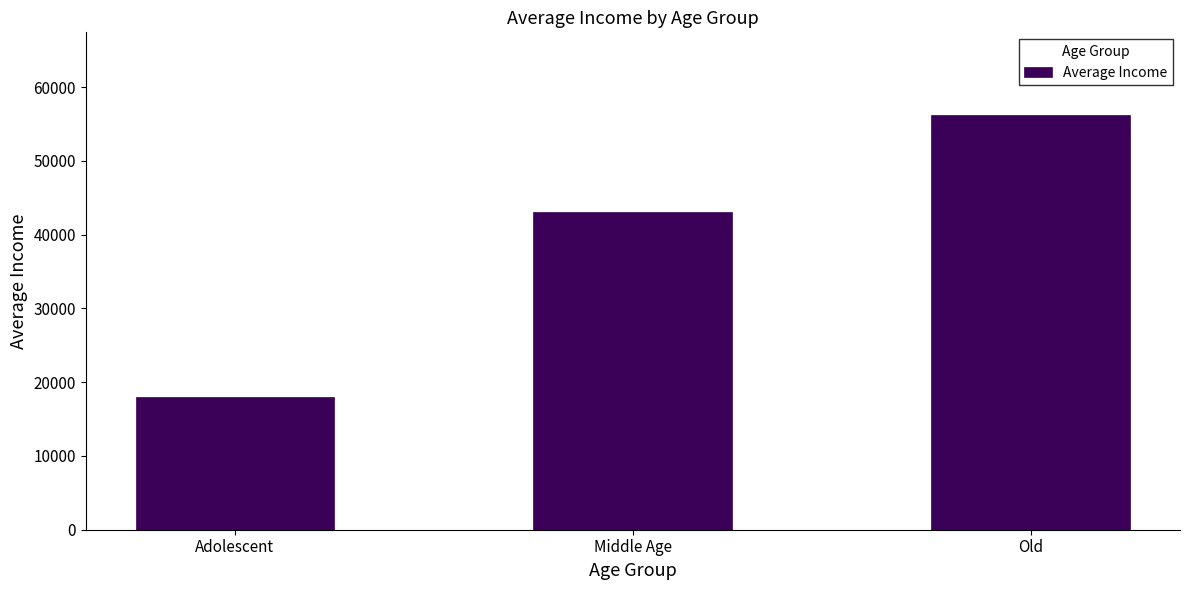

The chart shows a value of 43076 at Middle Age. True or false?

True